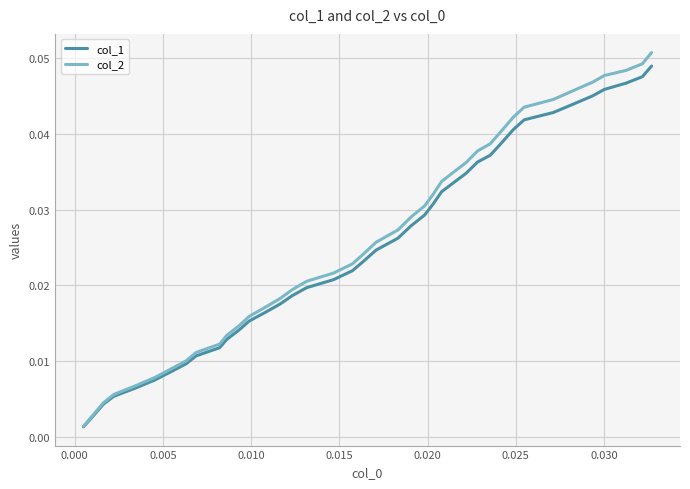

How many distinct data groups are displayed?

2